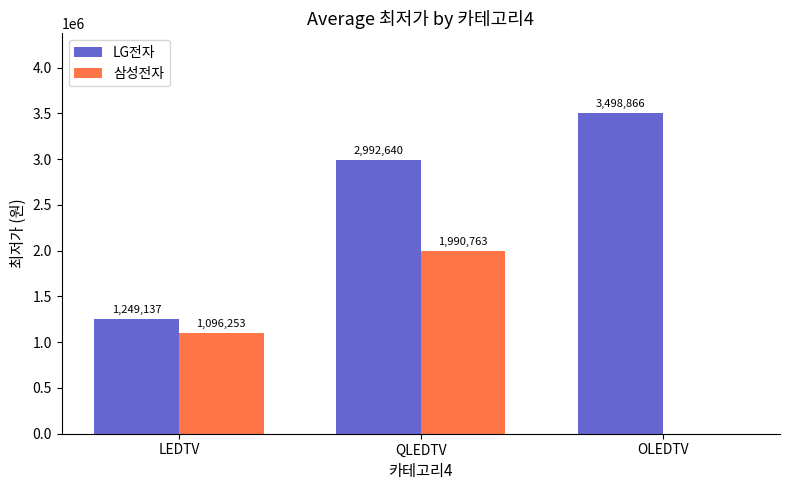

What is the average value of the LG전자 series?

2580214